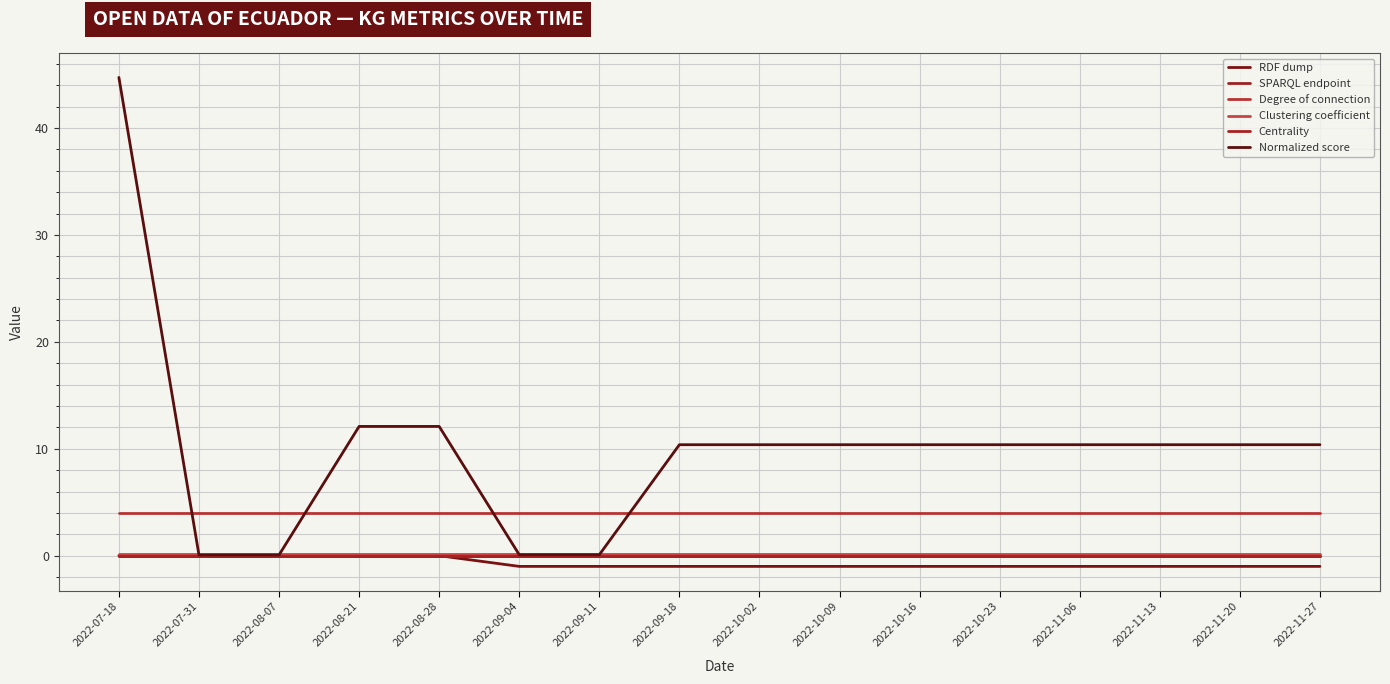

Which series changed the most between 2022-08-21 and 2022-09-11?

Normalized score